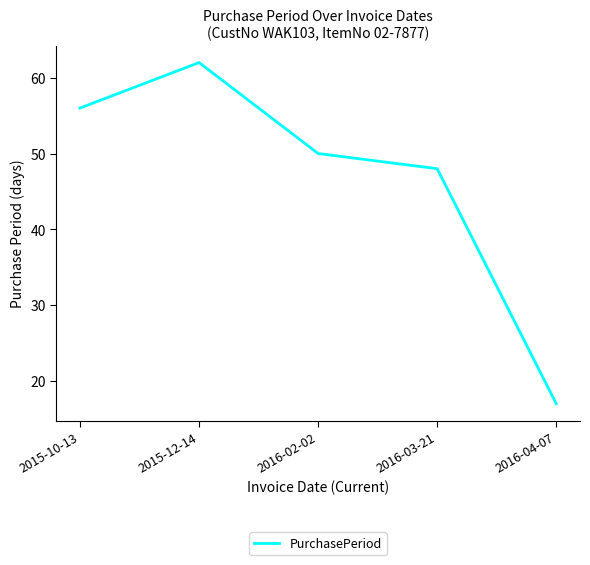

What position from the left is 2016-04-07?

5